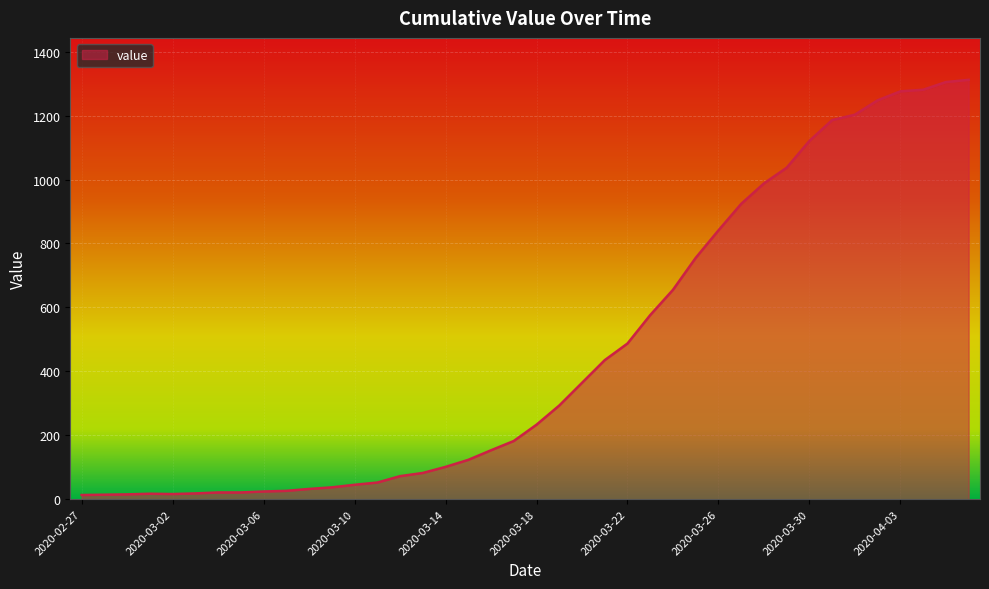

Does the chart display data point markers on the line(s)?

No